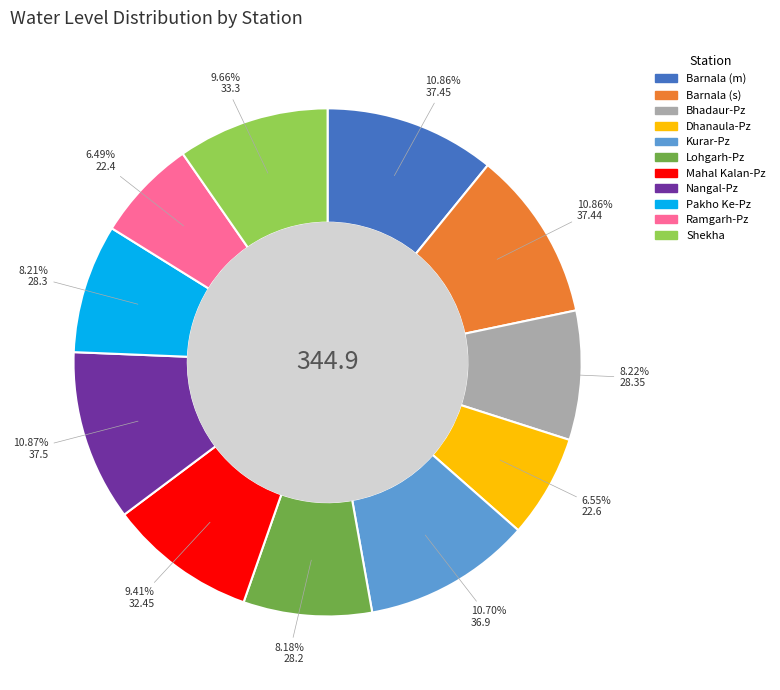

How many segments does this pie chart have?

11